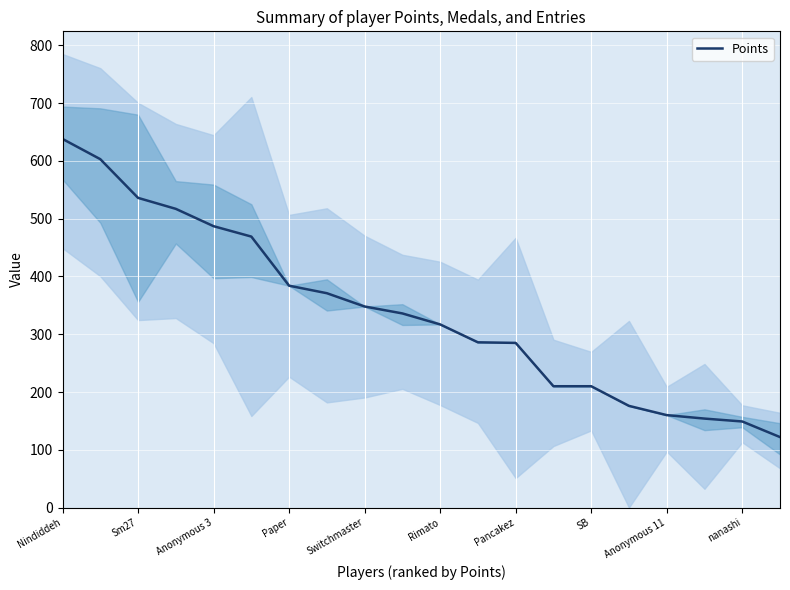

What is the highest value of the Points series?

638